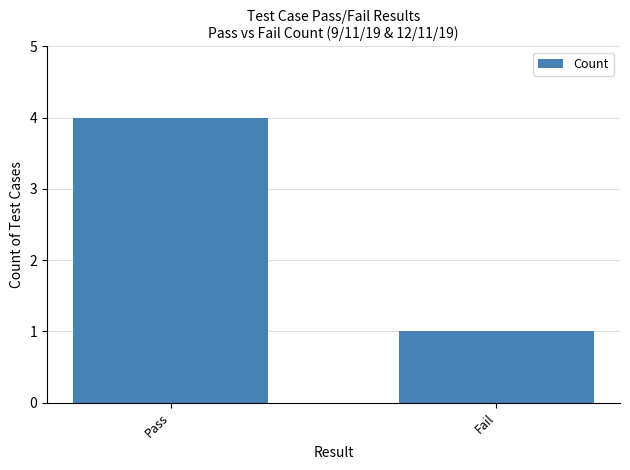

Which label corresponds to the largest value in the chart?

Pass